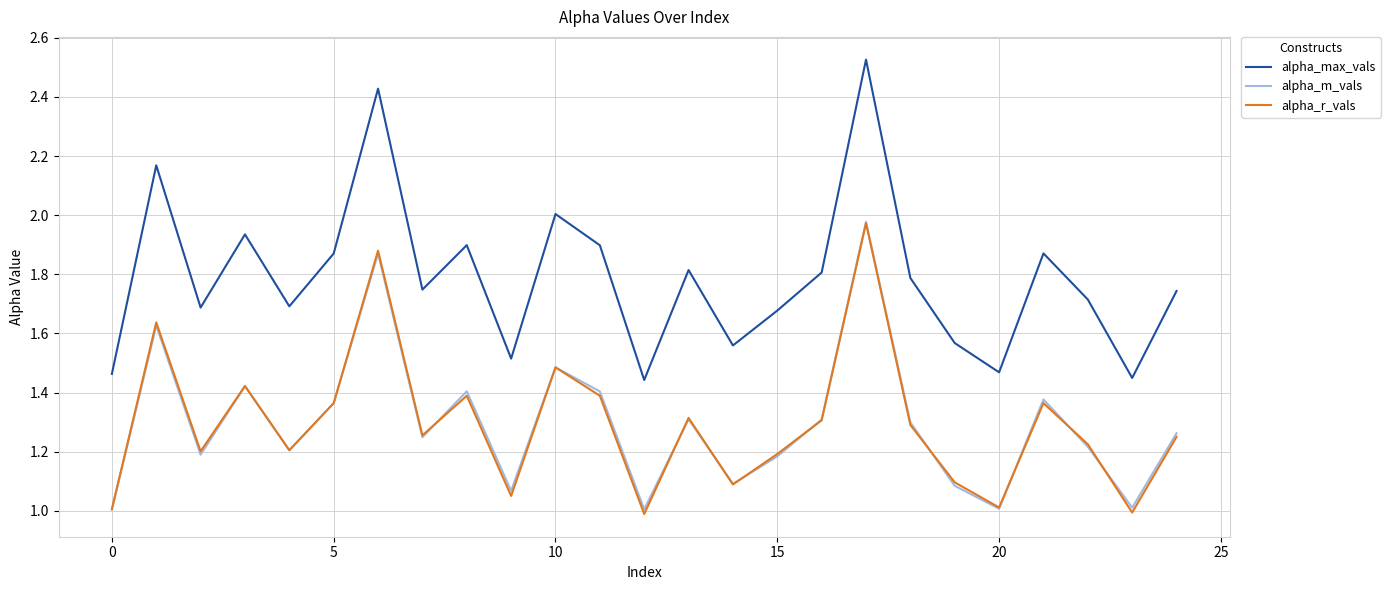

What is the minimum value shown in the chart?

1.0